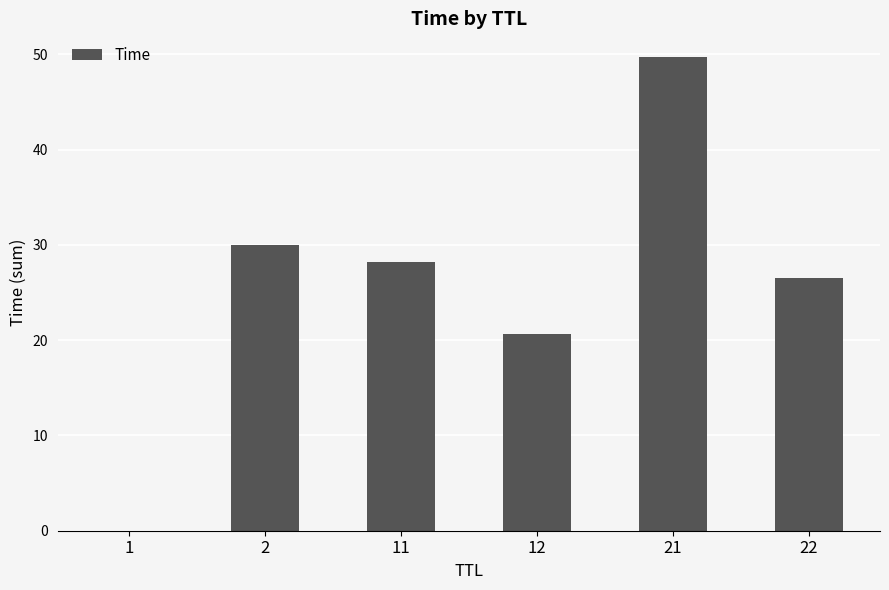

What is the maximum value shown in the chart?

49.7